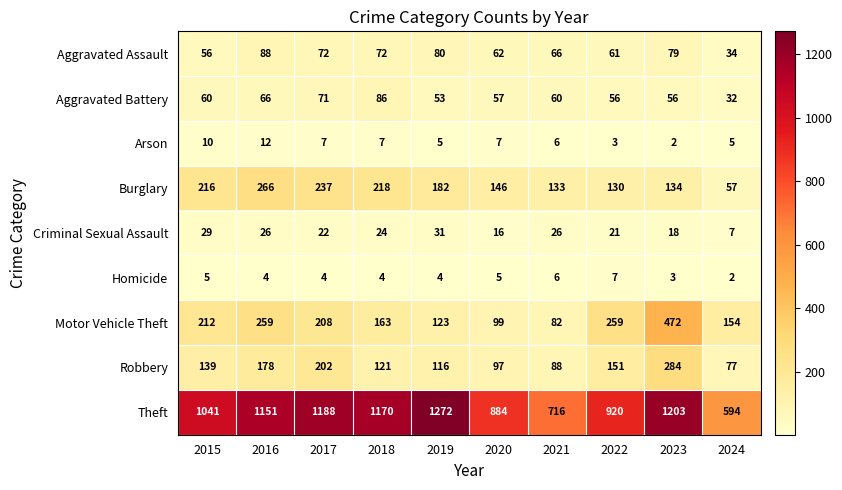

At how many categories does at least one series exceed 1177?

3